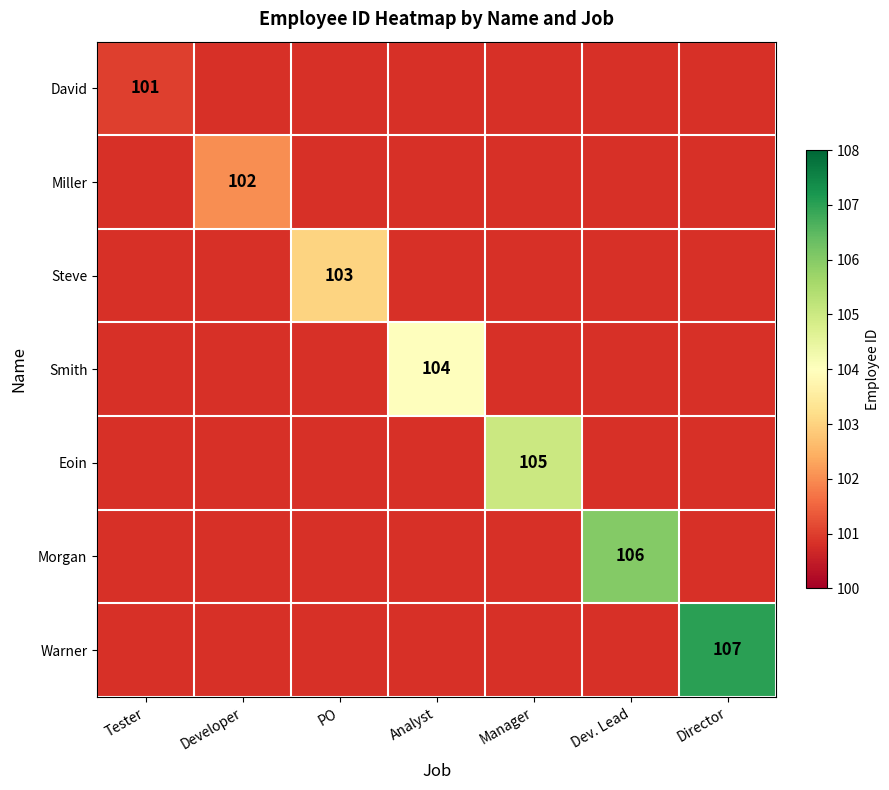

True or false: Warner has a value of 66 at Director.

False